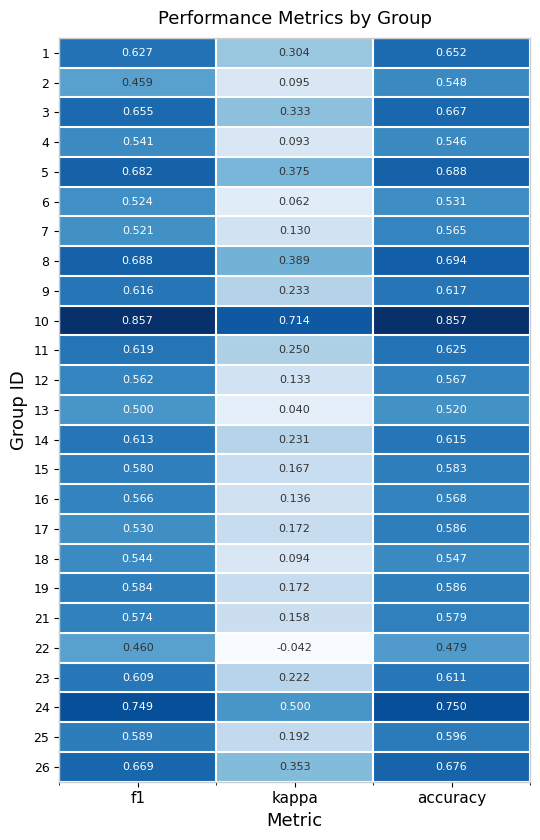

Where is 14 nearest to the value 0?

kappa